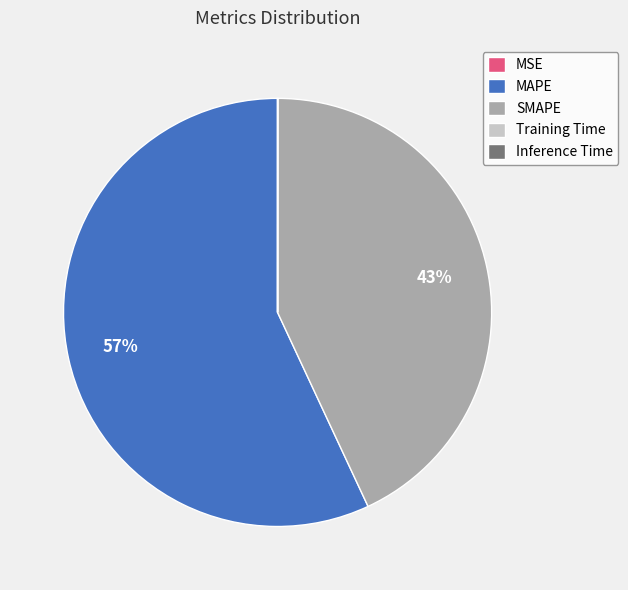

Which category has the biggest portion of the pie?

MAPE